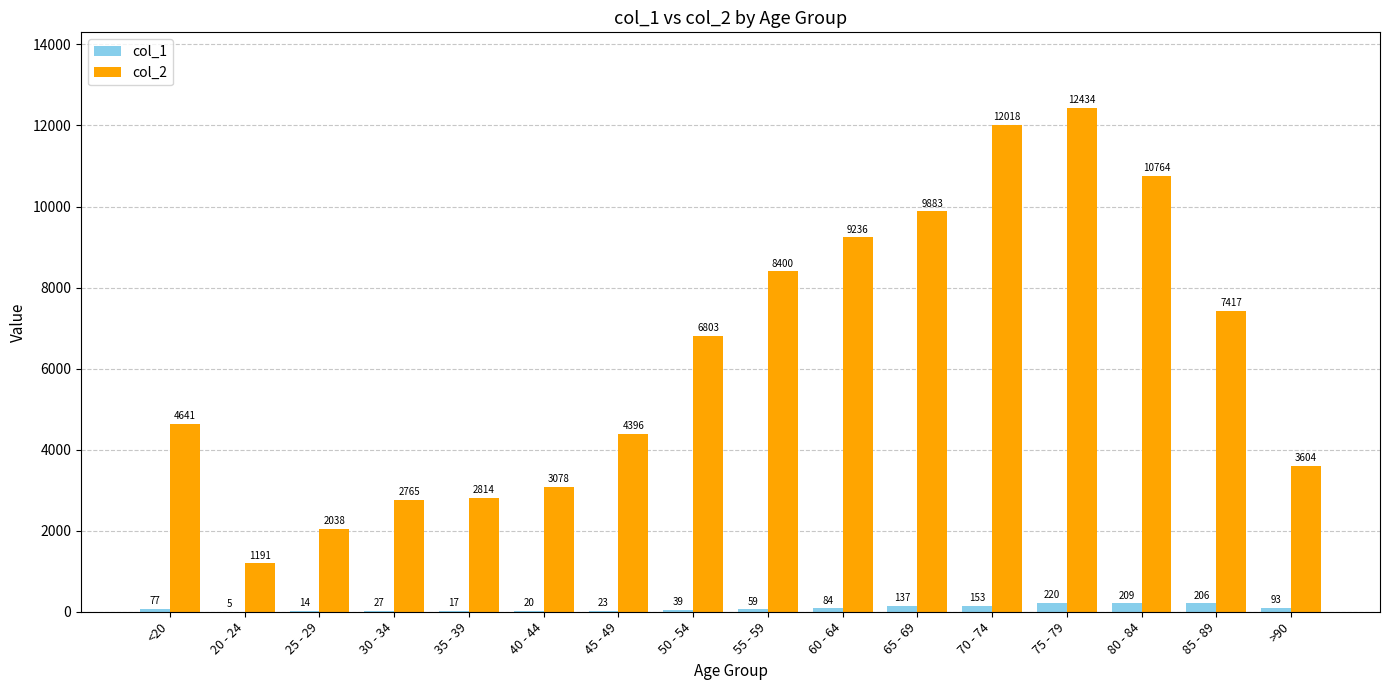

Reading left to right, extract all data points from this chart.

col_1: <20=77	20 - 24=5	25 - 29=14	30 - 34=27	35 - 39=17	40 - 44=20	45 - 49=23	50 - 54=39	55 - 59=59	60 - 64=84	65 - 69=137	70 - 74=153	75 - 79=220	80 - 84=209	85 - 89=206	>90=93
col_2: <20=4641	20 - 24=1191	25 - 29=2038	30 - 34=2765	35 - 39=2814	40 - 44=3078	45 - 49=4396	50 - 54=6803	55 - 59=8400	60 - 64=9236	65 - 69=9883	70 - 74=12018	75 - 79=12434	80 - 84=10764	85 - 89=7417	>90=3604